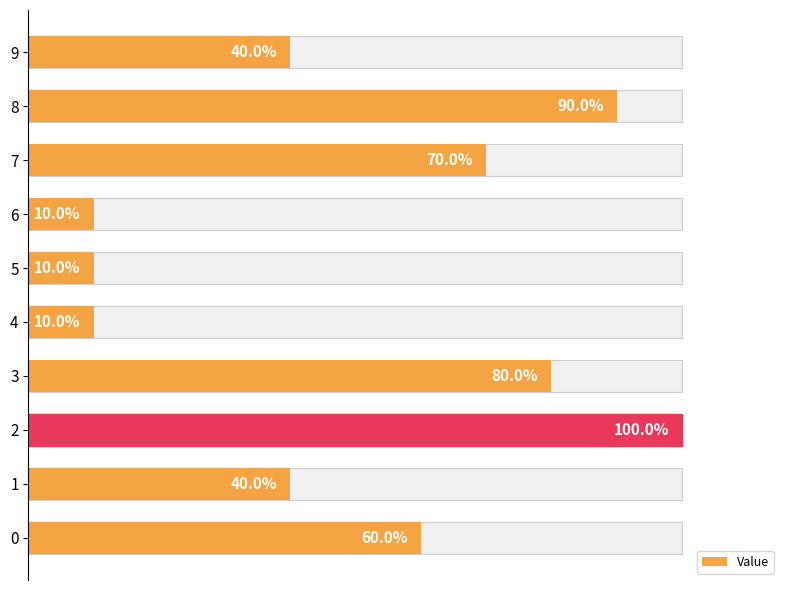

How many bars are there in total?

10